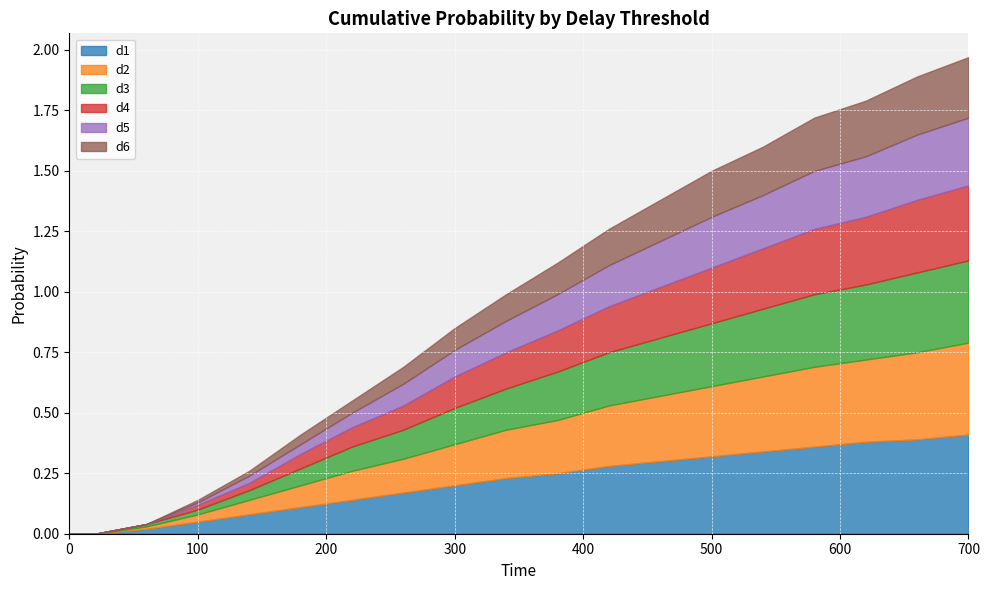

Reading right to left, extract all data points from this chart.

d1: 700=0.4	660=0.4	620=0.4	580=0.4	540=0.3	500=0.3	460=0.3	420=0.3	380=0.2	340=0.2	300=0.2	260=0.2	220=0.1	180=0.1	140=0.1	100=0.1	60=0.0	20=0.0	1=0.0	0=0.0
d2: 700=0.4	660=0.4	620=0.3	580=0.3	540=0.3	500=0.3	460=0.3	420=0.2	380=0.2	340=0.2	300=0.2	260=0.1	220=0.1	180=0.1	140=0.1	100=0.0	60=0.0	20=0.0	1=0.0	0=0.0
d3: 700=0.3	660=0.3	620=0.3	580=0.3	540=0.3	500=0.3	460=0.2	420=0.2	380=0.2	340=0.2	300=0.1	260=0.1	220=0.1	180=0.1	140=0.0	100=0.0	60=0.0	20=0.0	1=0.0	0=0.0
d4: 700=0.3	660=0.3	620=0.3	580=0.3	540=0.2	500=0.2	460=0.2	420=0.2	380=0.2	340=0.1	300=0.1	260=0.1	220=0.1	180=0.1	140=0.0	100=0.0	60=0.0	20=0.0	1=0.0	0=0.0
d5: 700=0.3	660=0.3	620=0.2	580=0.2	540=0.2	500=0.2	460=0.2	420=0.2	380=0.1	340=0.1	300=0.1	260=0.1	220=0.1	180=0.0	140=0.0	100=0.0	60=0.0	20=0.0	1=0.0	0=0.0
d6: 700=0.2	660=0.2	620=0.2	580=0.2	540=0.2	500=0.2	460=0.2	420=0.1	380=0.1	340=0.1	300=0.1	260=0.1	220=0.1	180=0.0	140=0.0	100=0.0	60=0.0	20=0.0	1=0.0	0=0.0